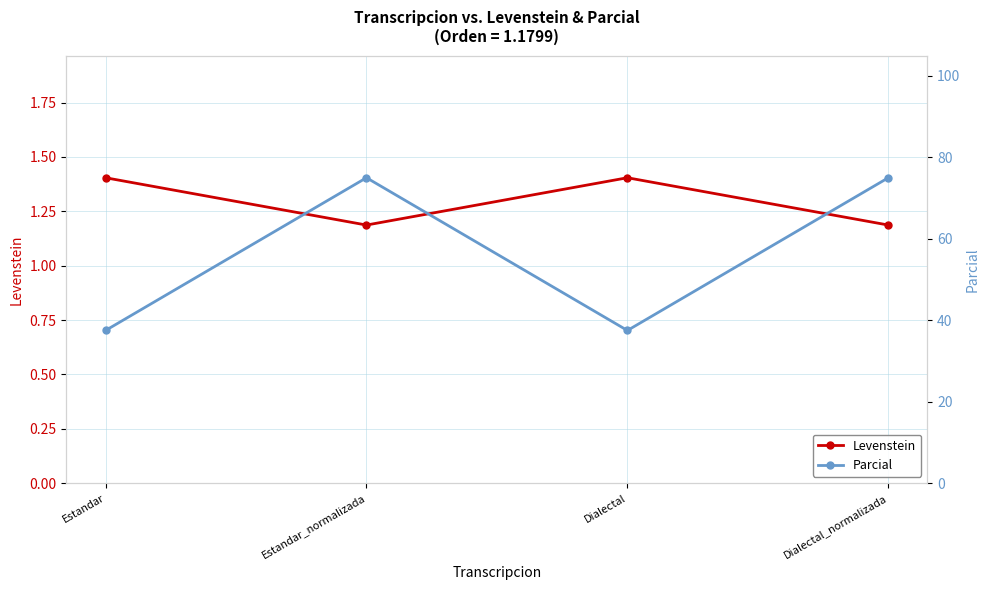

At which category does the chart reach its peak across all series?

Estandar_normalizada